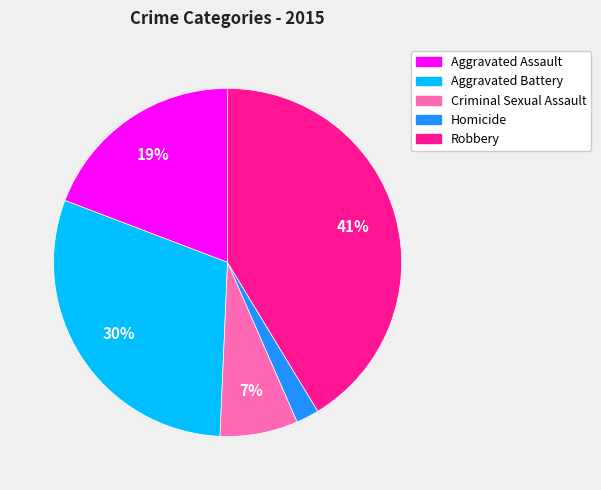

True or false: Robbery accounts for 34% of the total.

False